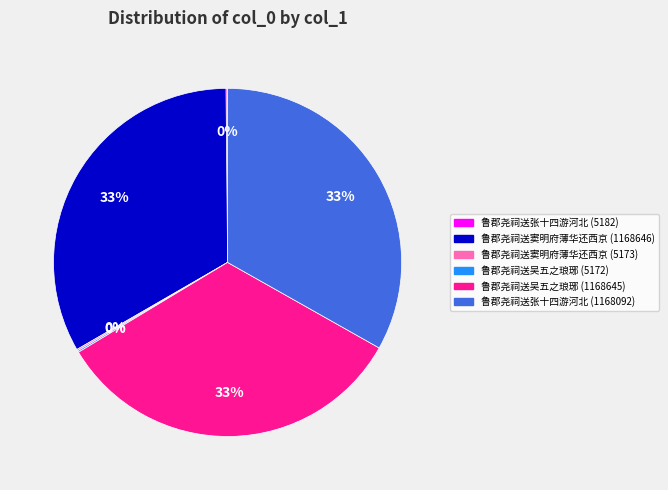

What is the ratio of the value at 鲁郡尧祠送吴五之琅琊 (1168645) to the value at 鲁郡尧祠送张十四游河北 (1168092)?

1.0